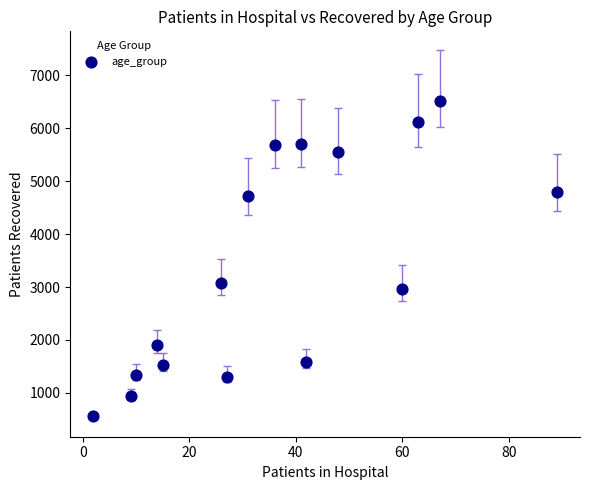

What Y value in the scatter plot is closest to 3534?

3077